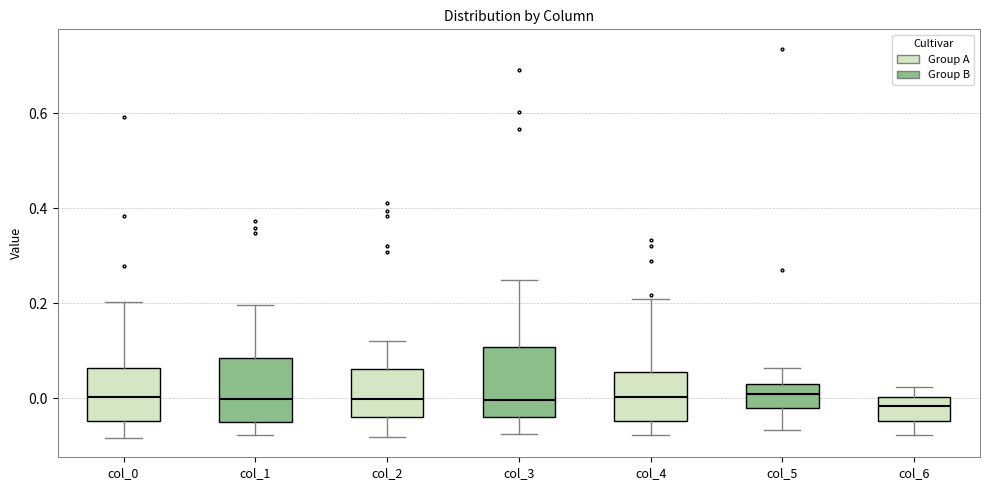

Reading left to right, transcribe this box plot: for each box, give where its median line is, the range the box spans, and where its two whiskers end, as read against the y-axis. The values are not printed on the chart, so give them approximately, as read against the axis.

col_0: median 0.00, box -0.04 to 0.06, whiskers -0.08 to 0.20
col_1: median 0.00, box -0.04 to 0.08, whiskers -0.08 to 0.20
col_2: median 0.00, box -0.04 to 0.06, whiskers -0.08 to 0.12
col_3: median 0.00, box -0.04 to 0.10, whiskers -0.08 to 0.24
col_4: median 0.00, box -0.04 to 0.06, whiskers -0.08 to 0.20
col_5: median 0.00, box -0.02 to 0.02, whiskers -0.06 to 0.06
col_6: median -0.02, box -0.04 to 0.00, whiskers -0.08 to 0.02